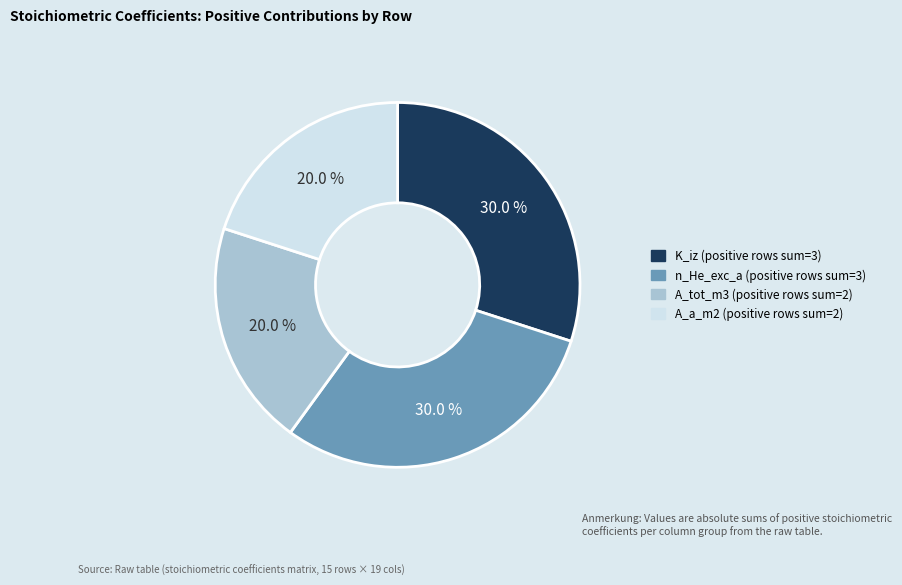

Is there any slice that represents more than half of the pie?

No